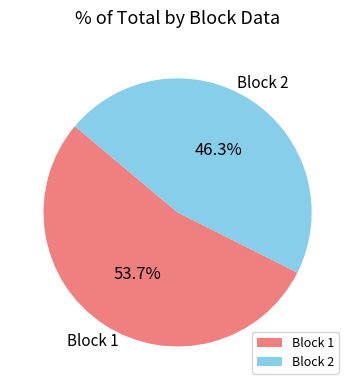

Which slice represents more than half of the pie?

Block 1